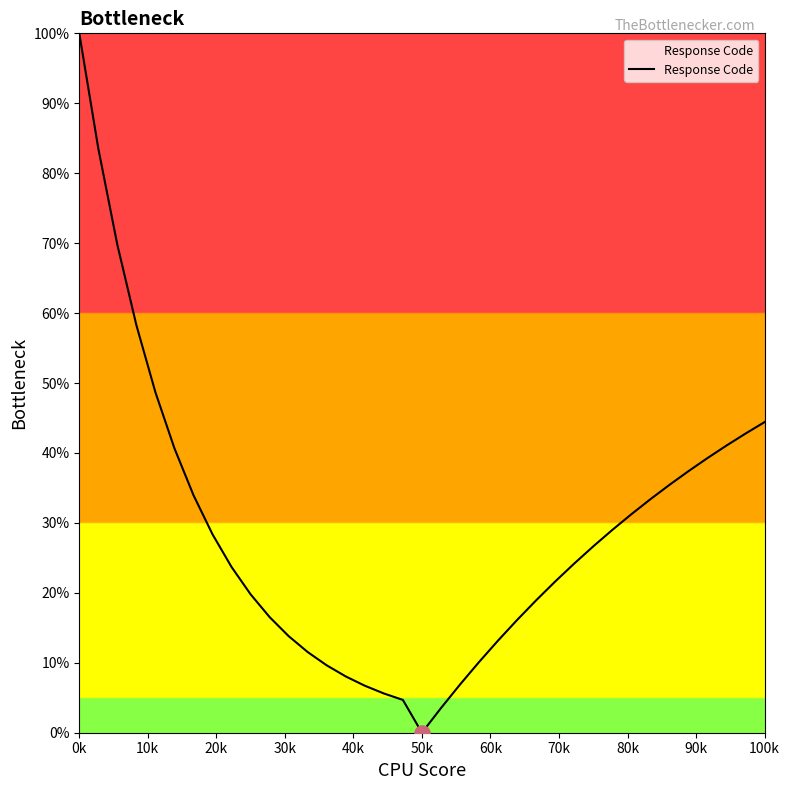

What is the difference between the maximum and minimum values?

100.0